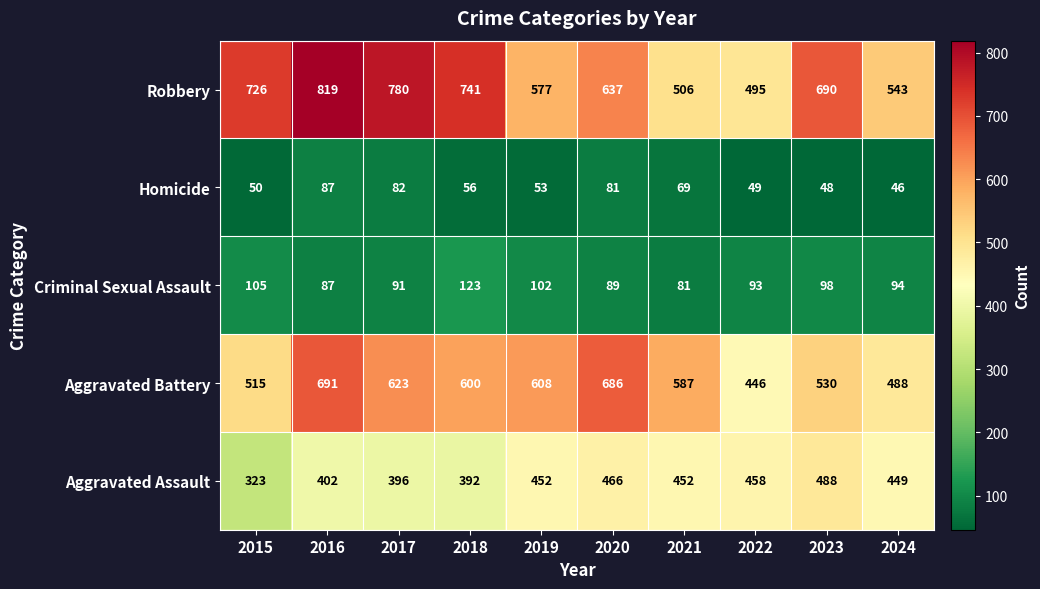

List the series in order of their peak value, lowest first.

Homicide, Criminal Sexual Assault, Aggravated Assault, Aggravated Battery, Robbery